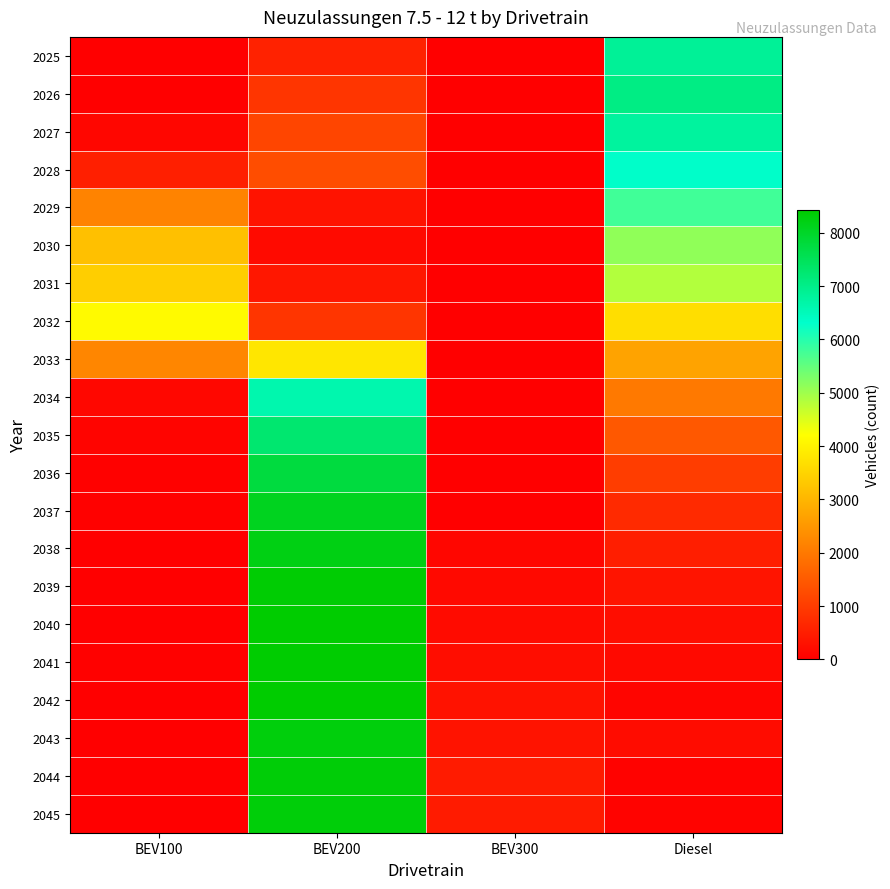

At which category is the sum across all series the highest?

BEV200